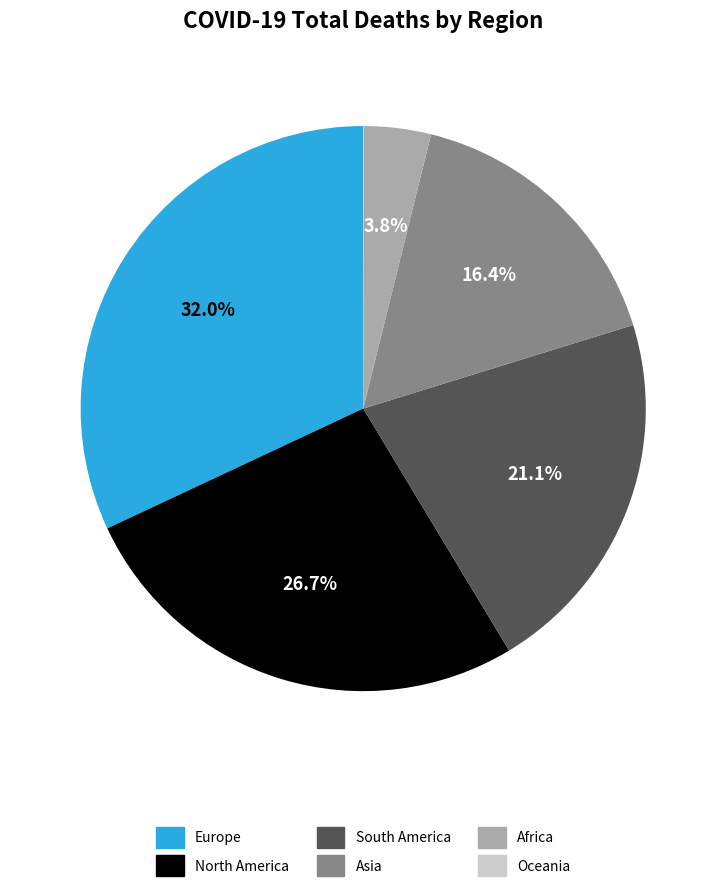

What is the ratio of the value at North America to the value at Europe?

0.8